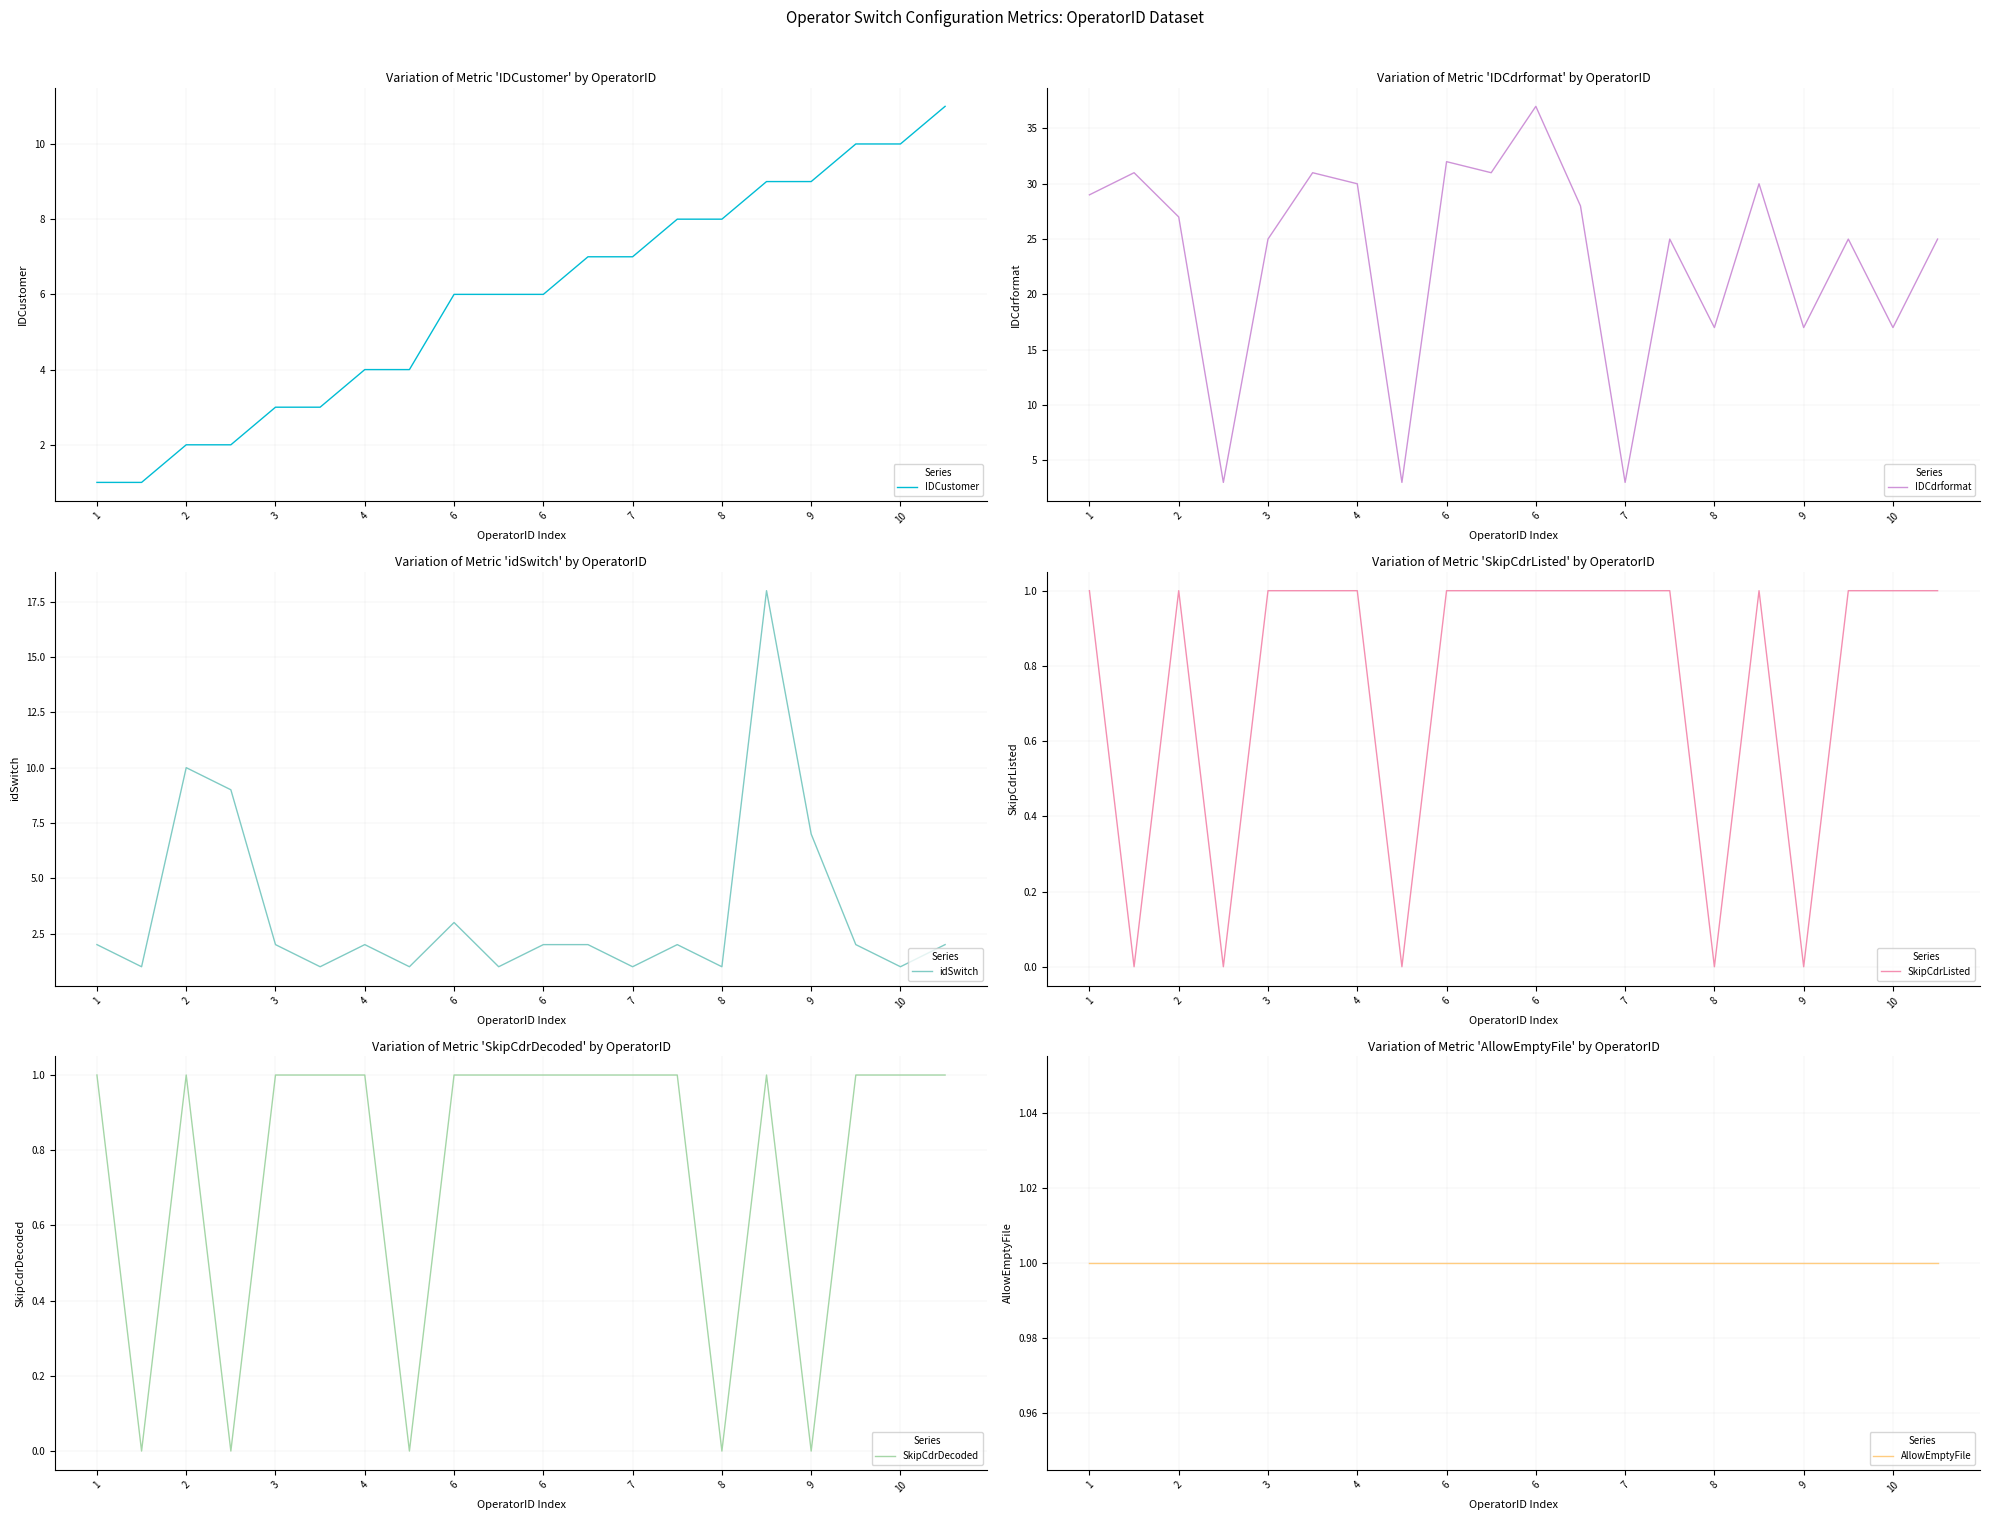

Does the chart display data point markers on the line(s)?

No